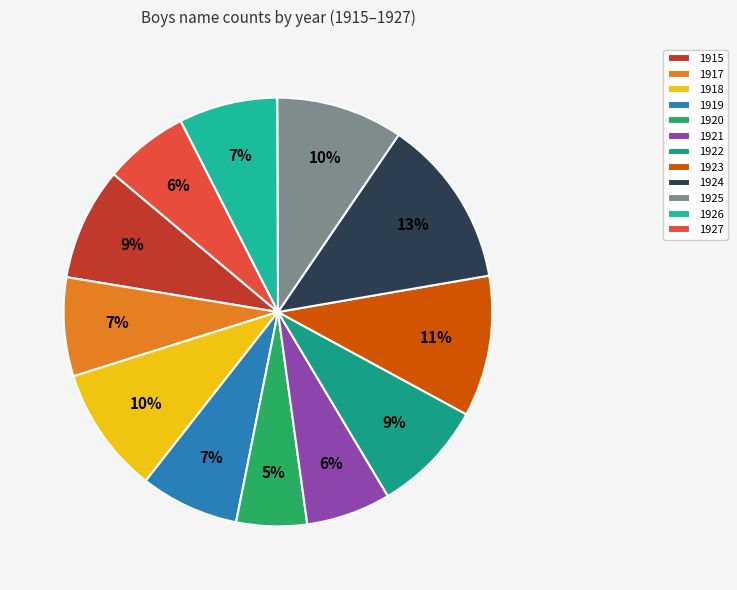

How much of the chart is everything except 1915?

91.5%